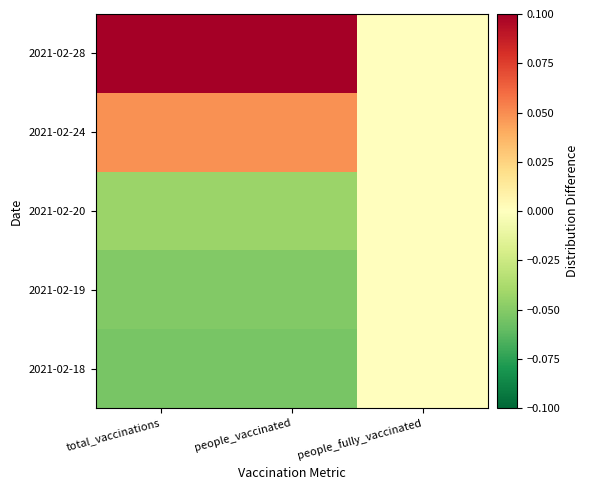

Between people_vaccinated and people_fully_vaccinated, which is larger?

people_fully_vaccinated